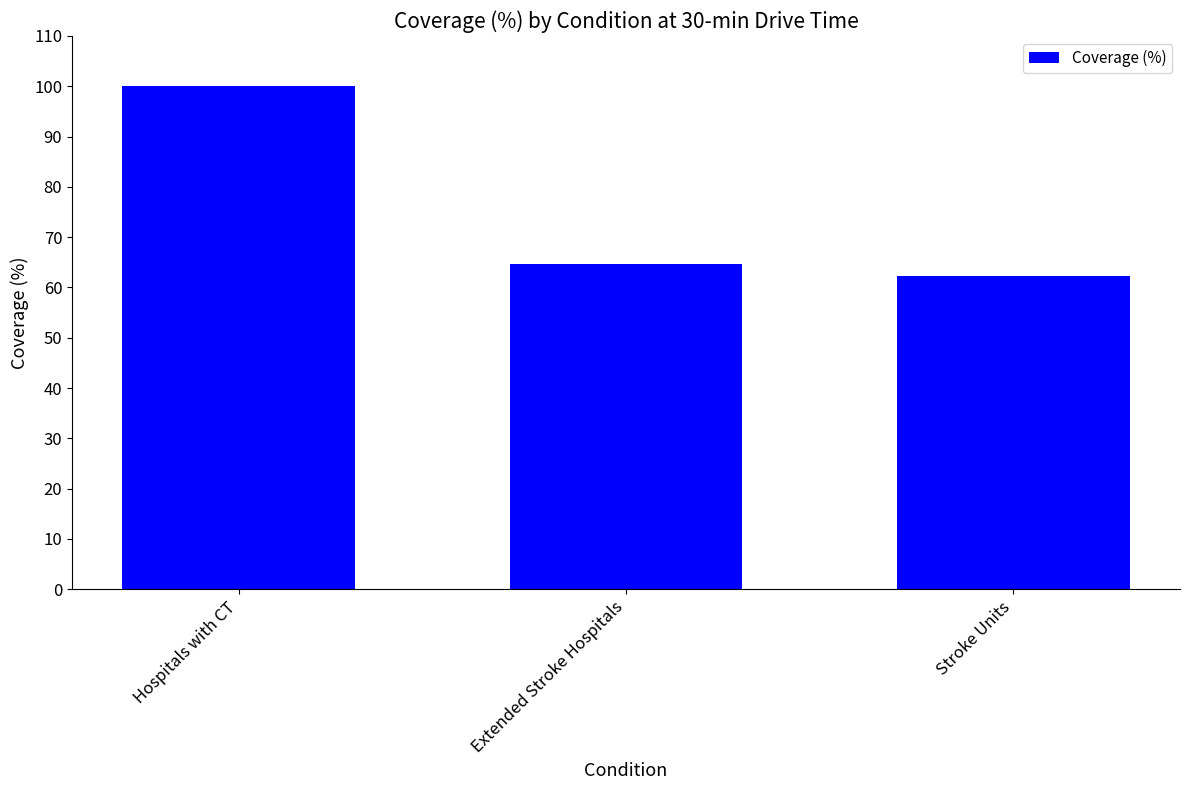

What is the label of the 3rd bar from the left?

Stroke Units